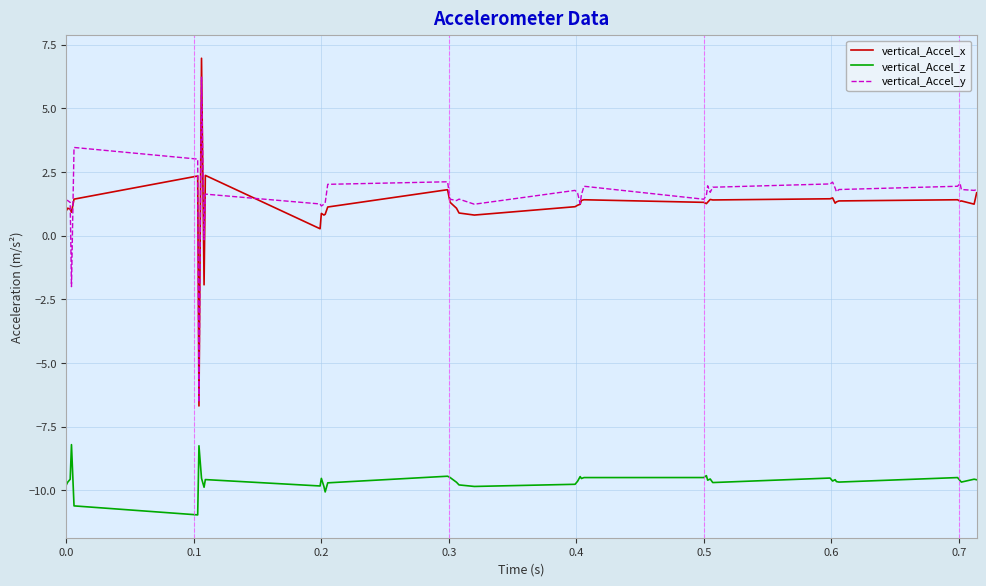

How many values in vertical_Accel_y are above zero?

37